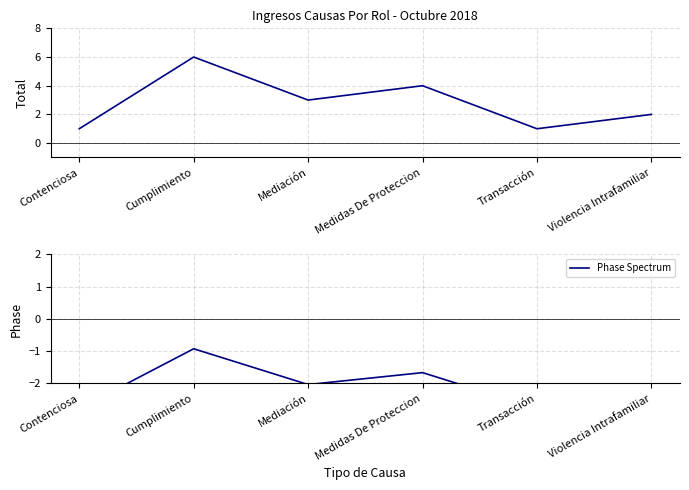

Which has a higher value, Cumplimiento or Mediación?

Cumplimiento